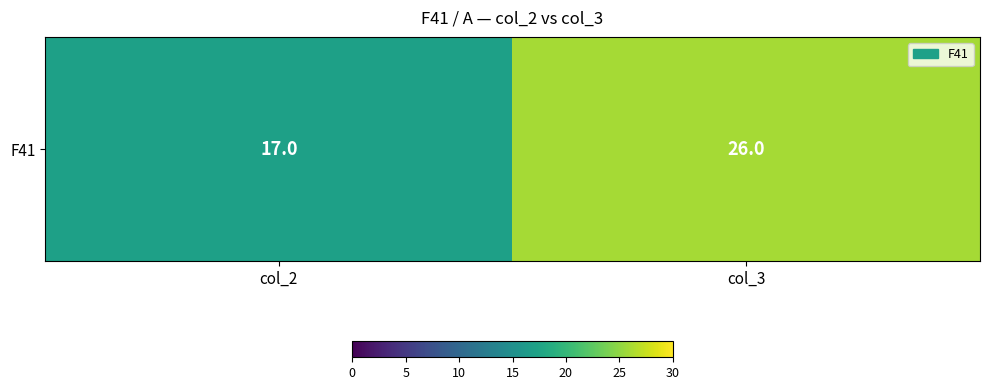

Reading left to right, what are all the values shown in this chart?

col_2=17	col_3=26